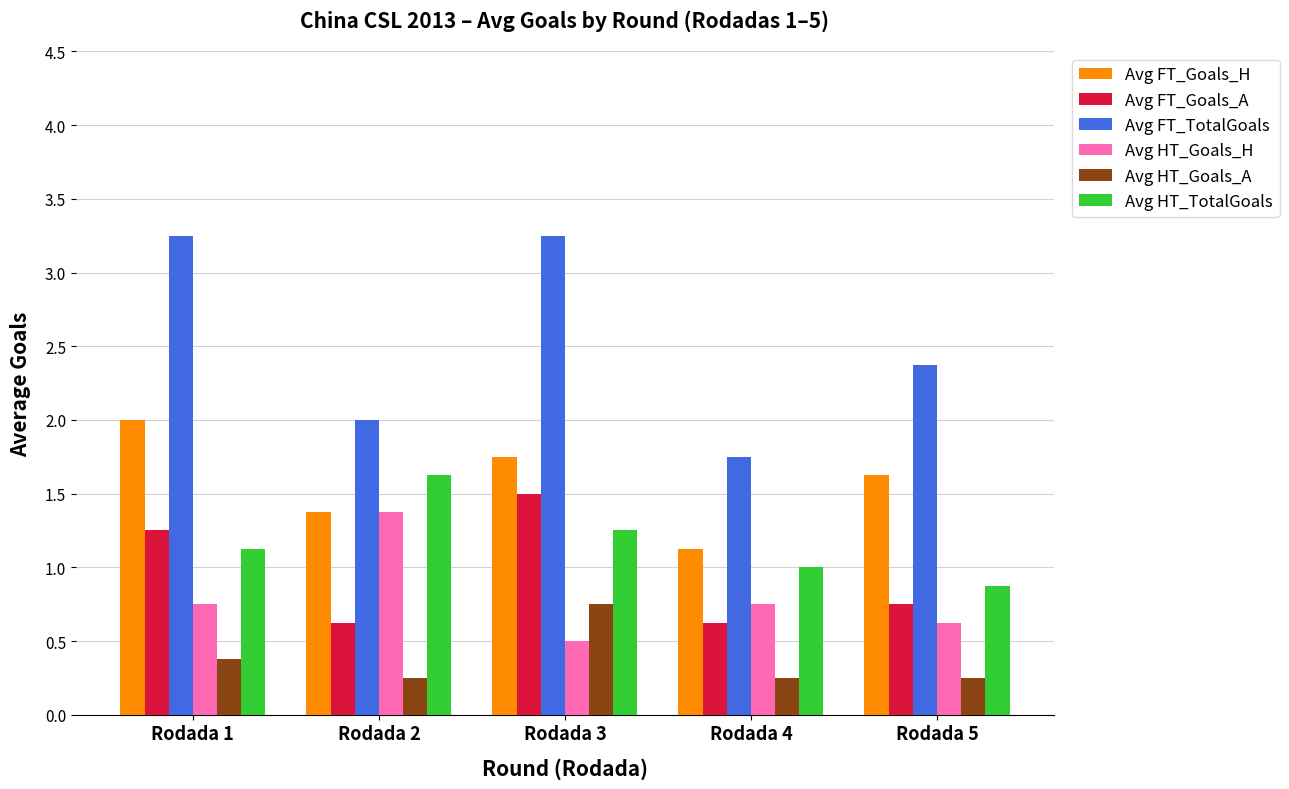

At how many categories does at least one series exceed 0?

5